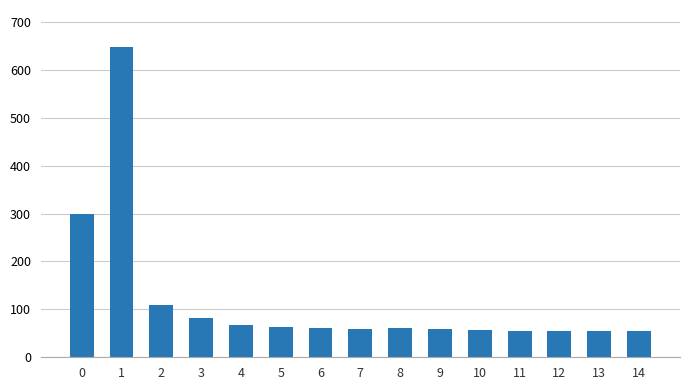

Approximately how many times larger is the value at 14 compared to 12?

1.0